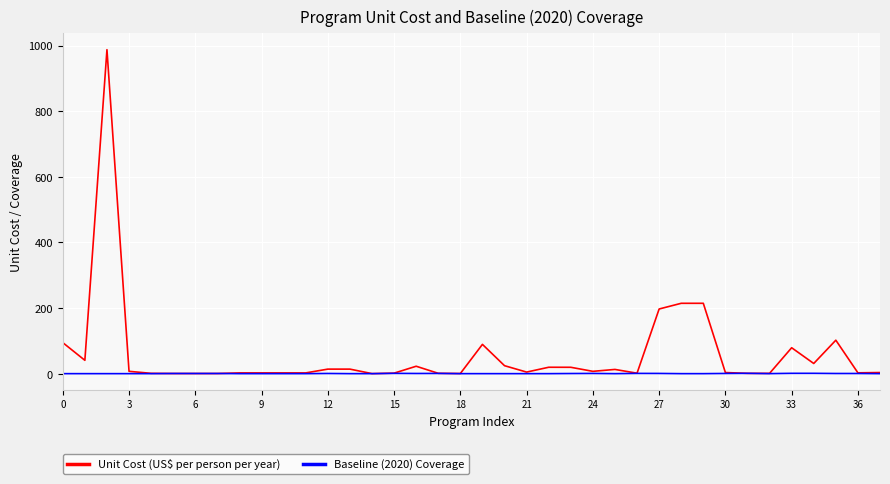

List the series in order of their peak value, highest first.

Unit Cost (US$ per person per year), Baseline (2020) Coverage